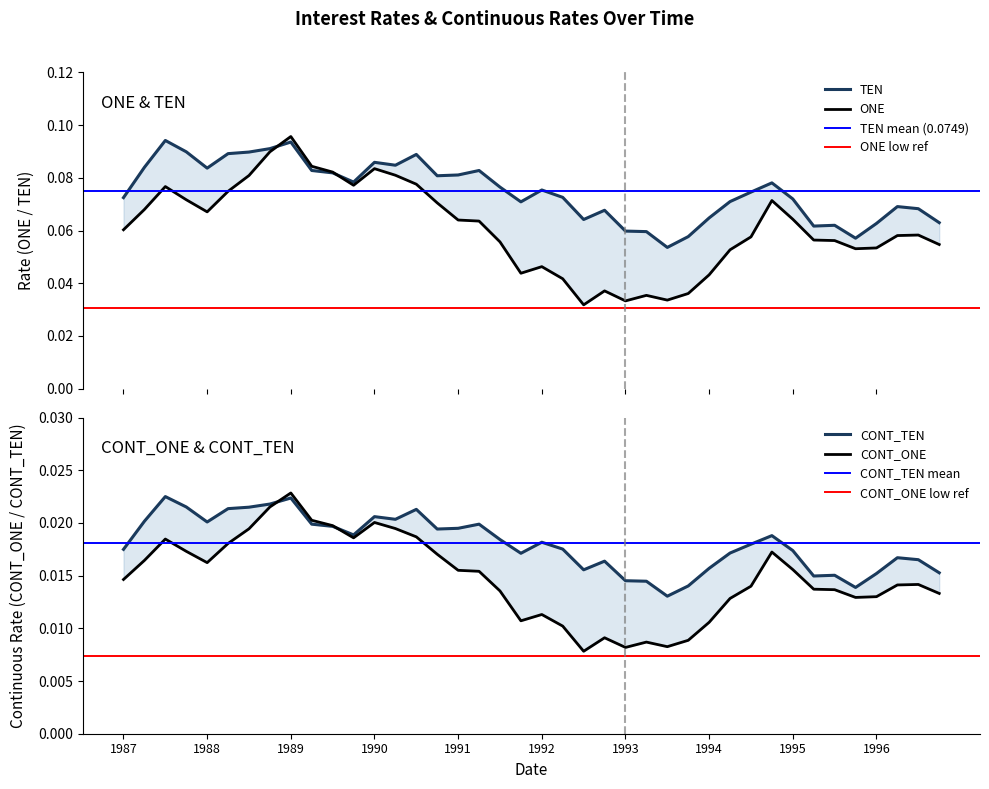

Rank the categories by CONT_TEN value from lowest to highest.

1993-09, 1995-12, 1993-12, 1993-06, 1993-03, 1995-06, 1995-09, 1996-03, 1996-12, 1992-09, 1994-03, 1992-12, 1996-09, 1996-06, 1991-12, 1994-06, 1995-03, 1987-03, 1992-06, 1994-09, 1992-03, 1991-09, 1994-12, 1989-12, 1990-12, 1991-03, 1989-09, 1989-06, 1991-06, 1988-03, 1987-06, 1990-06, 1990-03, 1990-09, 1988-06, 1988-09, 1987-12, 1988-12, 1989-03, 1987-09